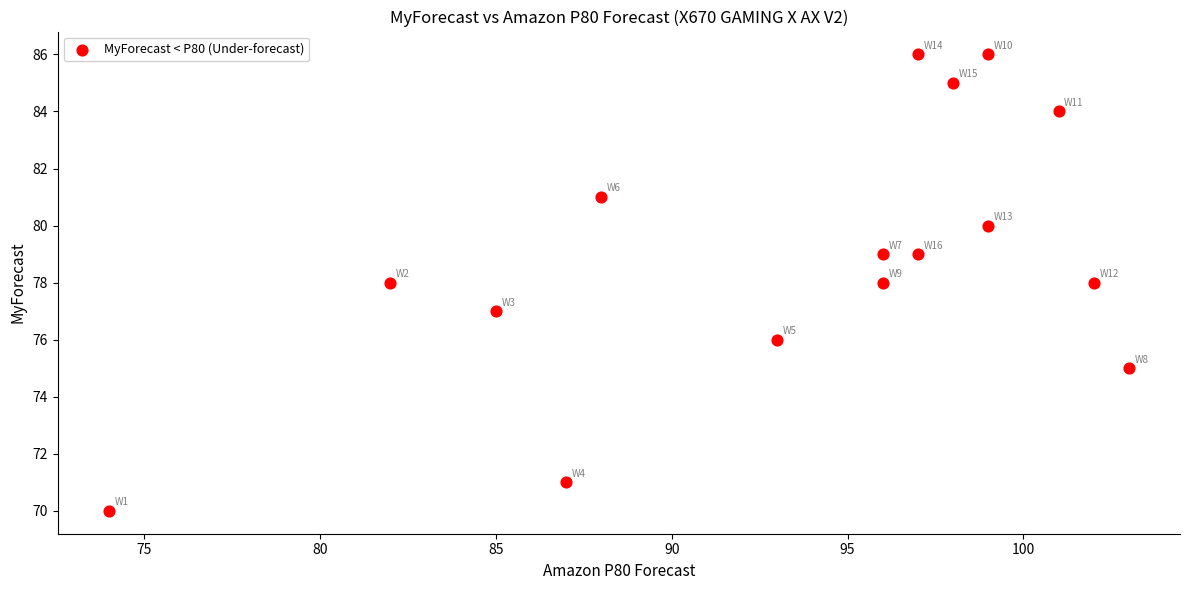

What is the range of Y values (max minus min)?

16